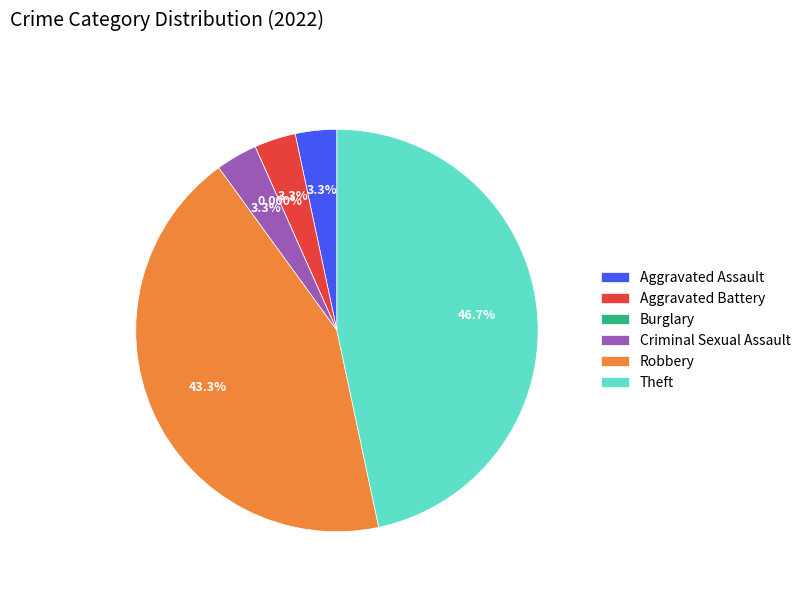

Which category has the smallest portion of the pie?

Burglary